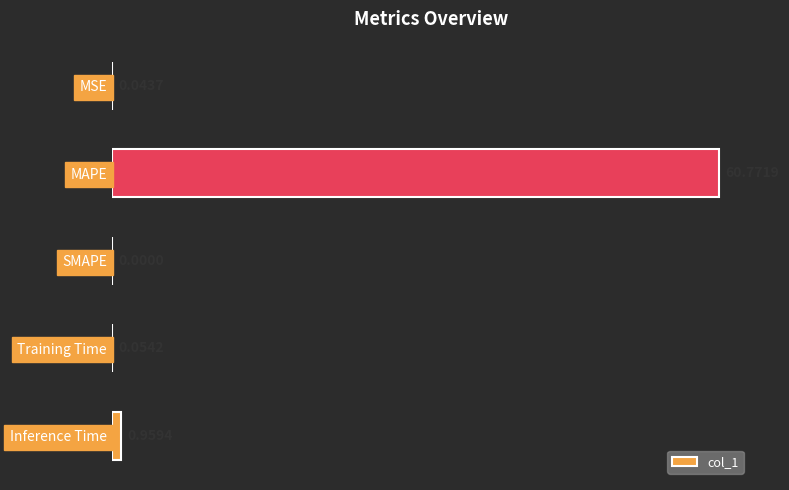

Between Inference Time and MAPE, which is larger?

MAPE